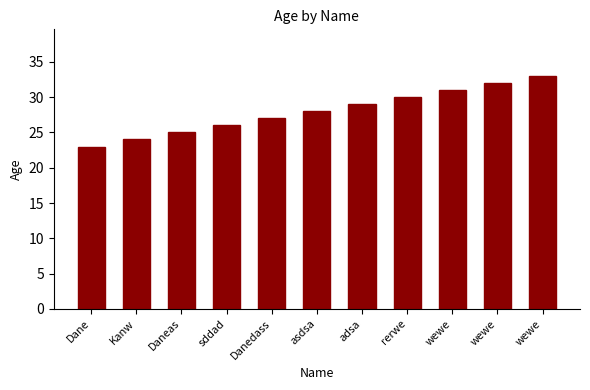

Is it true that the value at wewe is 18?

False